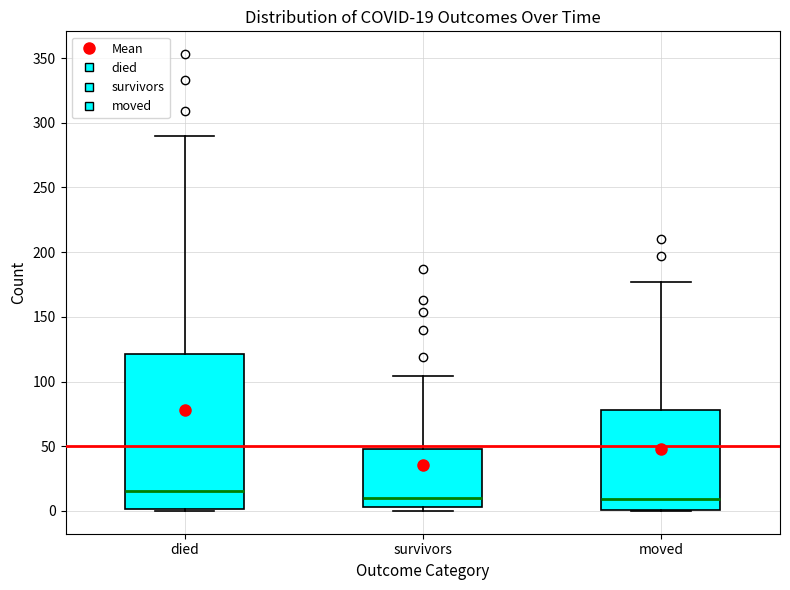

Comparing the boxes themselves (not the whiskers), which one is the tallest?

died